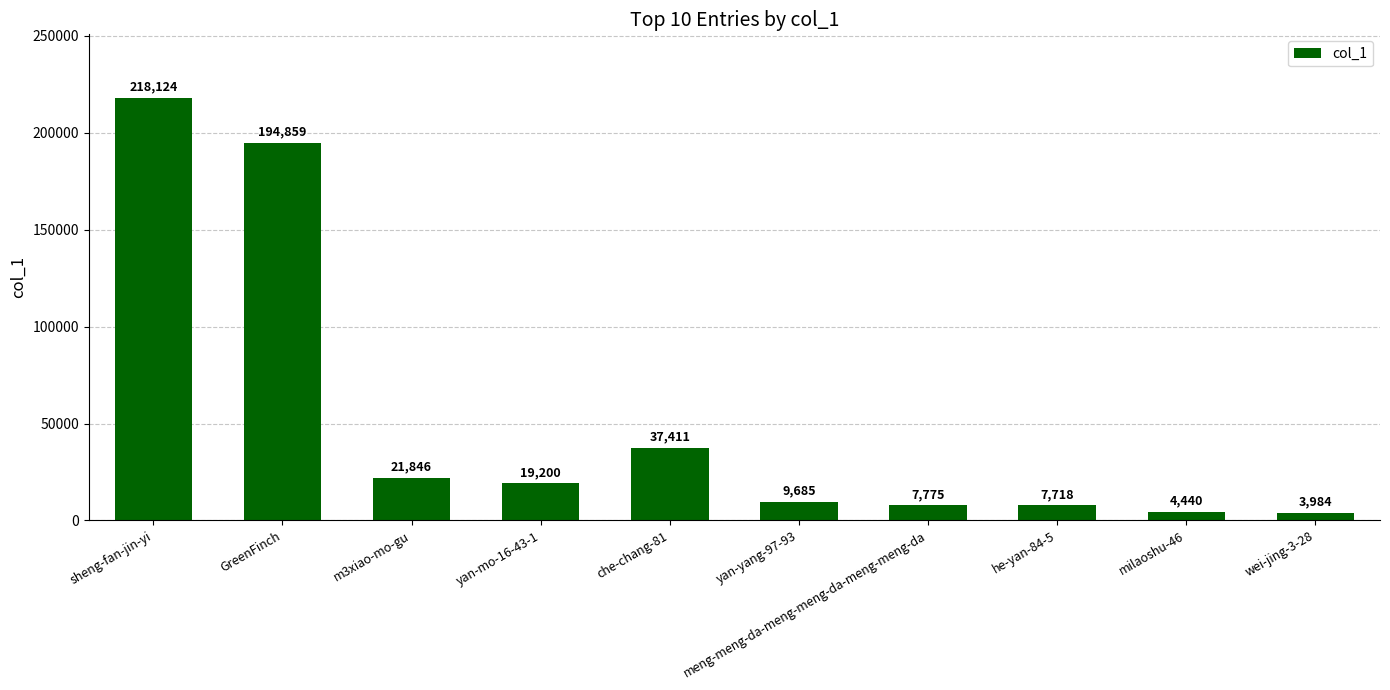

At which category does the chart reach its minimum across all series?

wei-jing-3-28